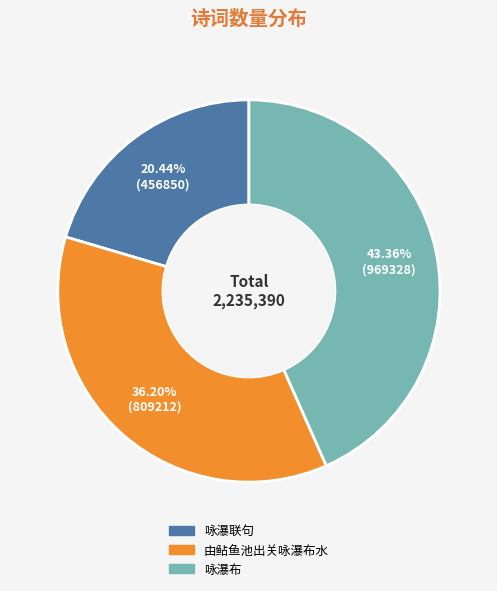

To the nearest percent, what is the average slice percentage?

33%